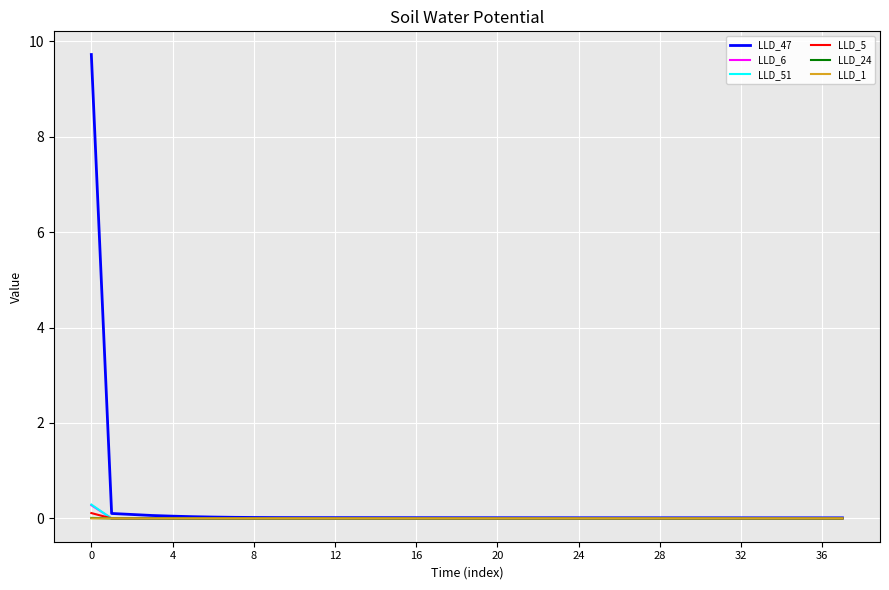

What is the sum of all LLD_47 values?

10.6